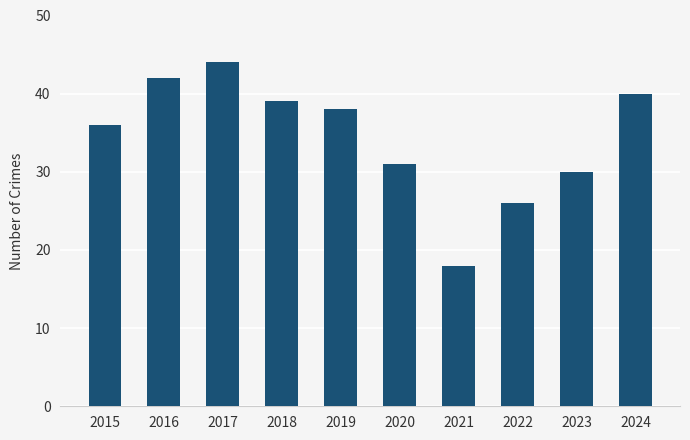

What is the sum of the values at 2022 and 2018?

65